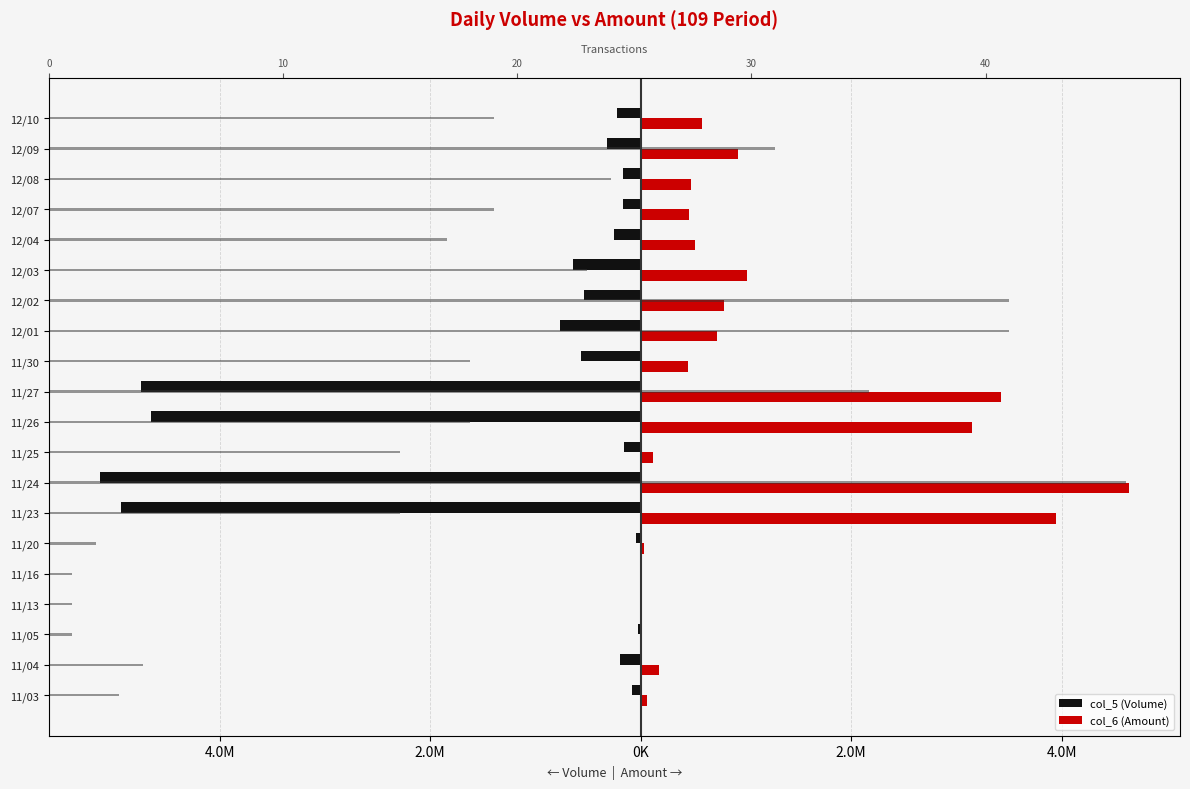

Reading right to left, what are all the values shown in this chart?

col_5 (Volume): -225000	-315000	-167000	-163000	-256000	-645000	-536000	-766000	-566000	-4743000	-4653000	-155000	-5133000	-4935000	-45000	-3000	-3000	-20000	-197000	-77000
col_6 (Amount): 582410	924470	481470	463580	518220	1010280	789790	722560	455720	3429740	3149670	116170	4637270	3943750	33700	1950	2250	16000	172500	63230
col_8 (Transactions): 19	31	24	19	17	23	41	41	18	35	18	15	46	15	2	1	1	1	4	3